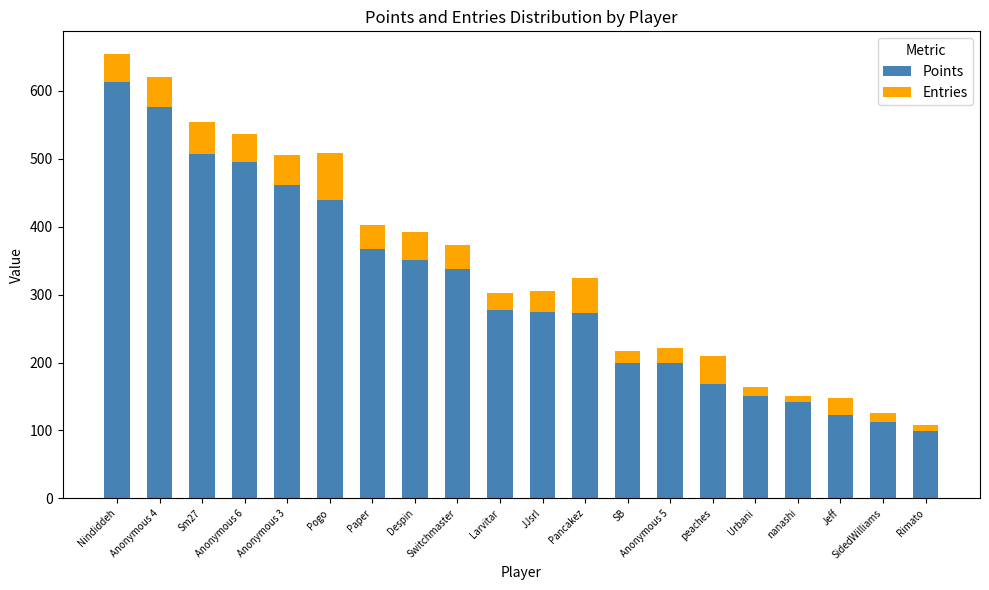

Count the number of categories in the chart.

20